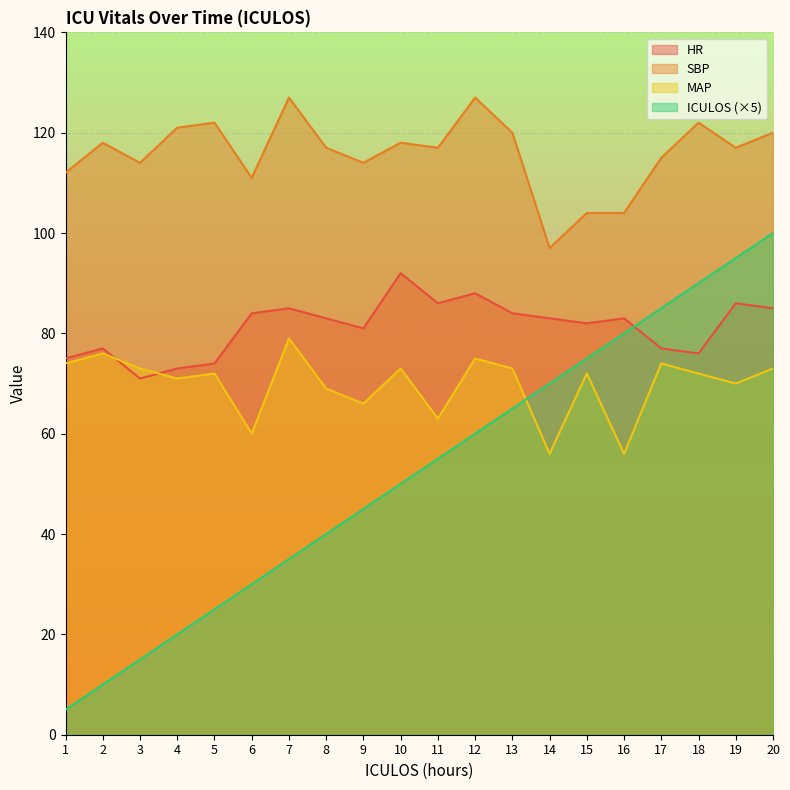

Reading right to left, list all the values displayed in this chart.

HR: 85	86	76	77	83	82	83	84	88	86	92	81	83	85	84	74	73	71	77	75
SBP: 120	117	122	115	104	104	97	120	127	117	118	114	117	127	111	122	121	114	118	112
MAP: 73	70	72	74	56	72	56	73	75	63	73	66	69	79	60	72	71	73	76	74
ICULOS: 100	95	90	85	80	75	70	65	60	55	50	45	40	35	30	25	20	15	10	5